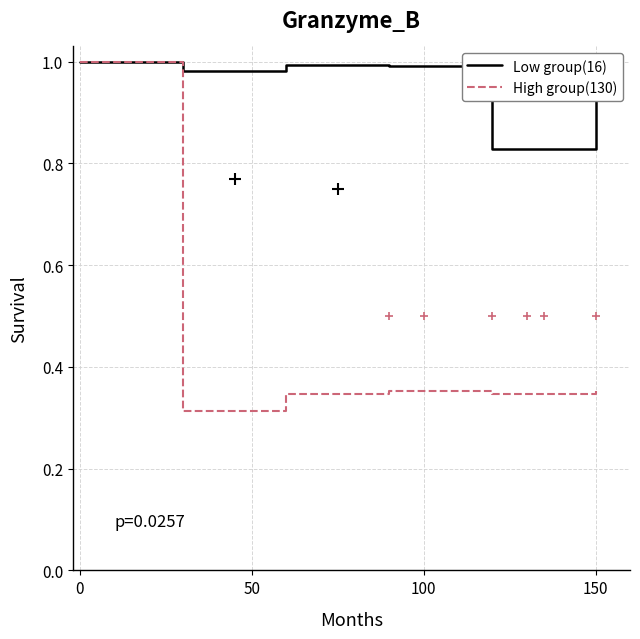

List the series in order of their overall mean, lowest first.

High group(130), Low group(16)